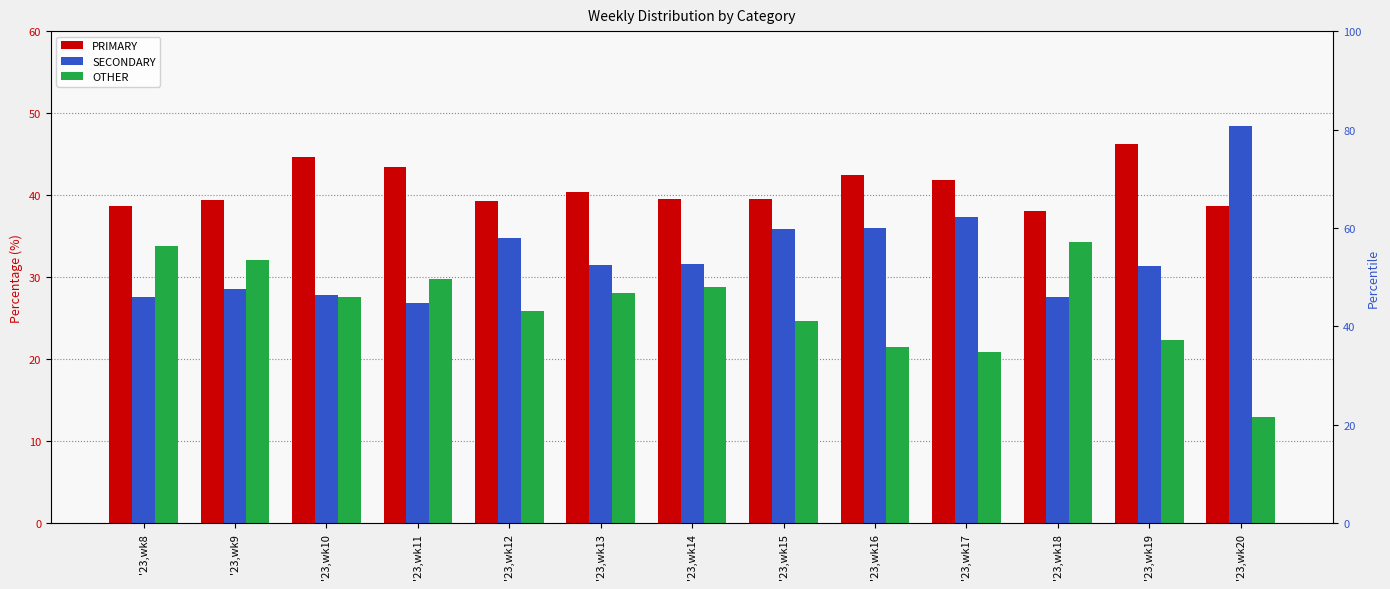

Which category has the lowest value in the OTHER series?

'23,wk20